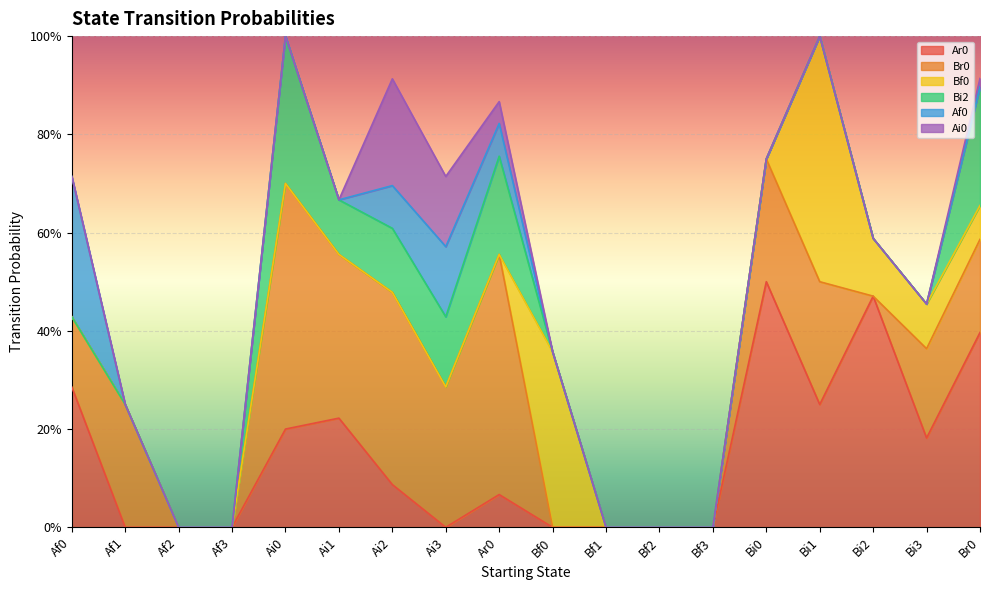

What is the sum of all Br0 values?

3.3